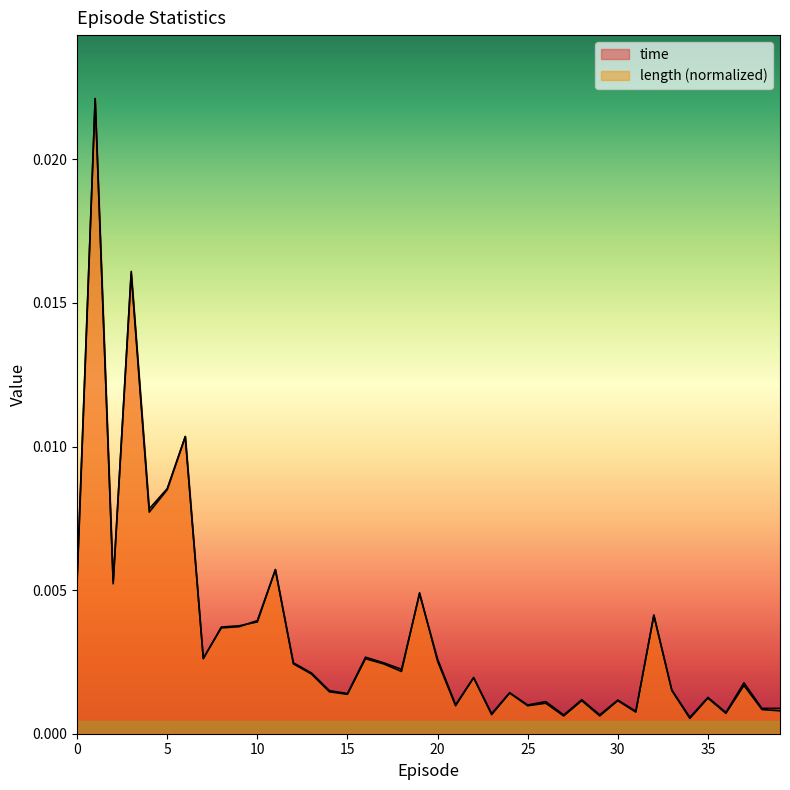

Where do time and length first cross each other?

2 and 3